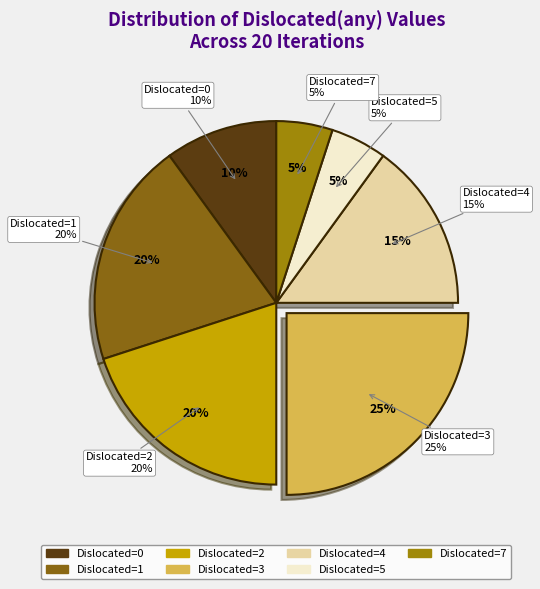

To the nearest percent, what is the average slice percentage?

14%